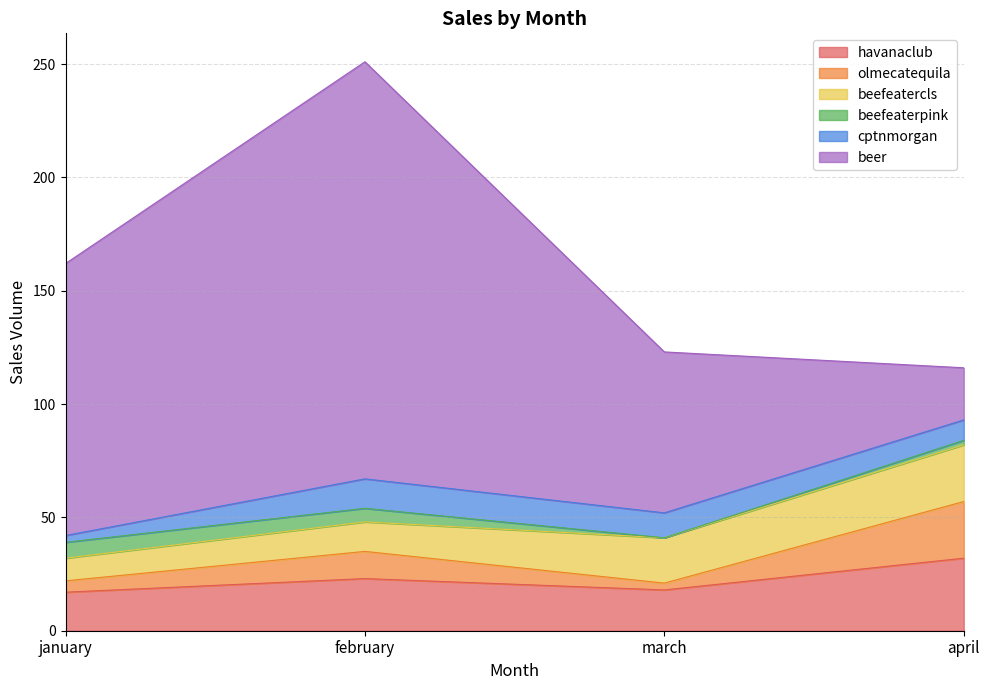

Which series has the largest total across all categories?

beer